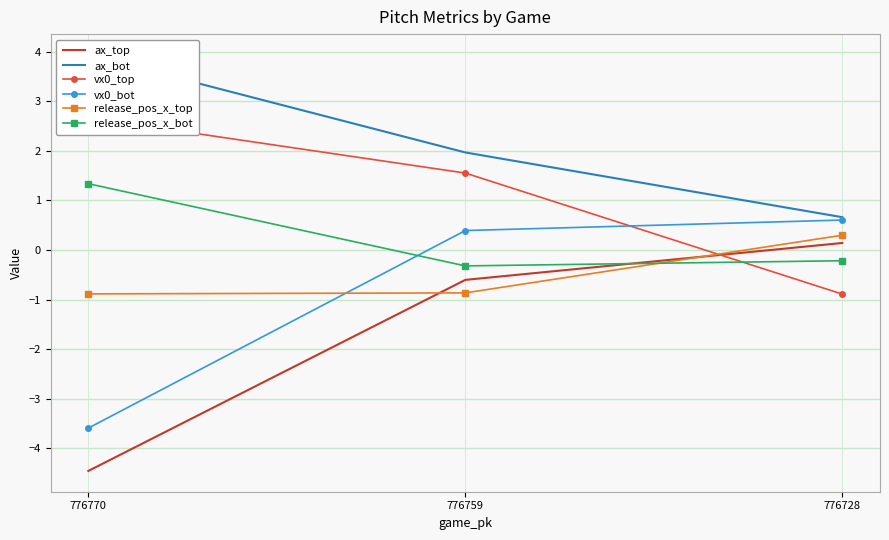

Is the value of ax_bot at 776728 greater than the value of release_pos_x_top at 776759?

Yes